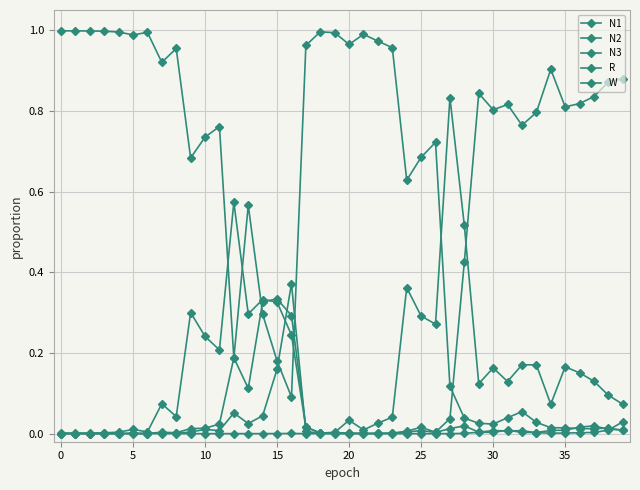

How many lines are shown in the chart?

5